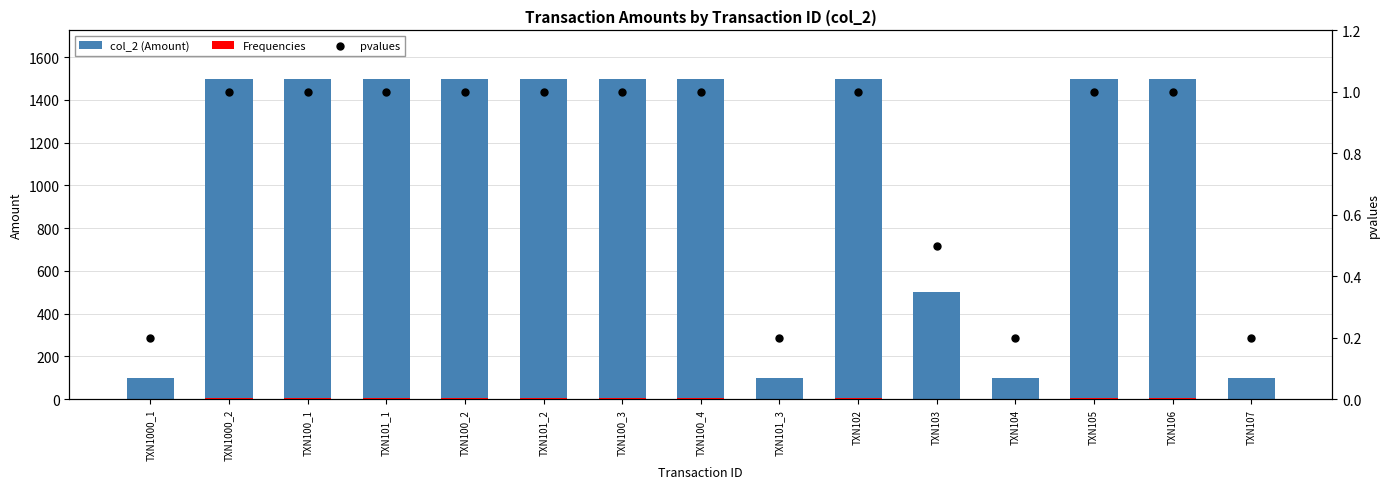

At how many categories does at least one series exceed 900?

10